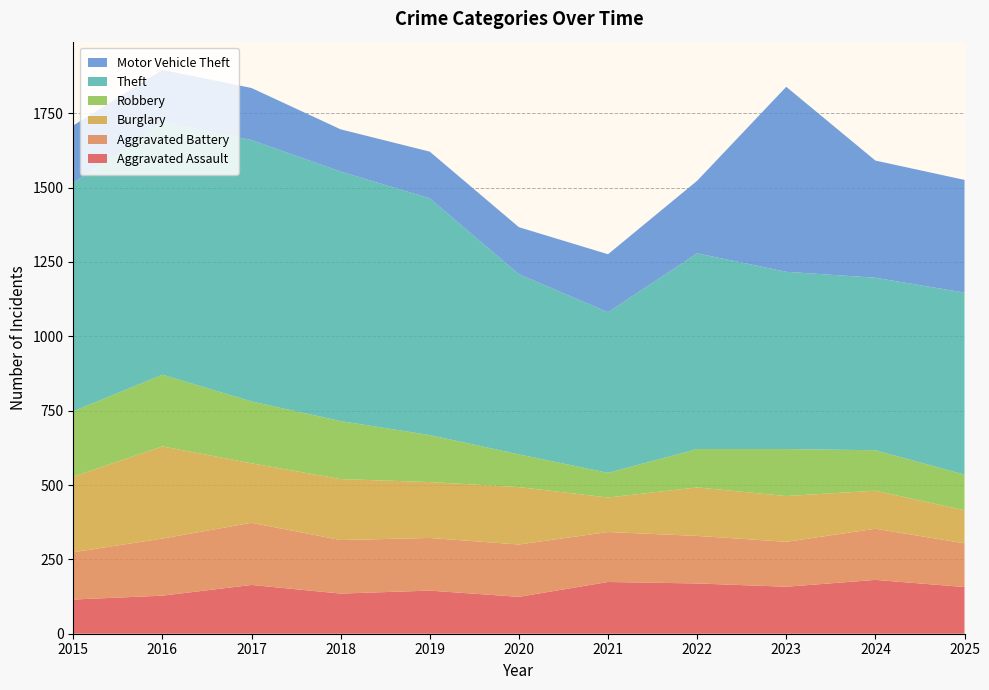

Reading left to right, transcribe all the data shown in this chart.

Aggravated Assault: 2015=115	2016=128	2017=164	2018=135	2019=145	2020=124	2021=174	2022=169	2023=158	2024=181	2025=157
Aggravated Battery: 2015=159	2016=192	2017=209	2018=180	2019=177	2020=176	2021=168	2022=160	2023=151	2024=172	2025=147
Burglary: 2015=254	2016=310	2017=200	2018=205	2019=188	2020=193	2021=116	2022=163	2023=154	2024=128	2025=111
Robbery: 2015=220	2016=241	2017=208	2018=195	2019=158	2020=110	2021=83	2022=129	2023=158	2024=136	2025=120
Theft: 2015=768	2016=850	2017=879	2018=839	2019=796	2020=606	2021=540	2022=658	2023=596	2024=580	2025=612
Motor Vehicle Theft: 2015=193	2016=175	2017=175	2018=142	2019=157	2020=158	2021=195	2022=244	2023=622	2024=394	2025=379